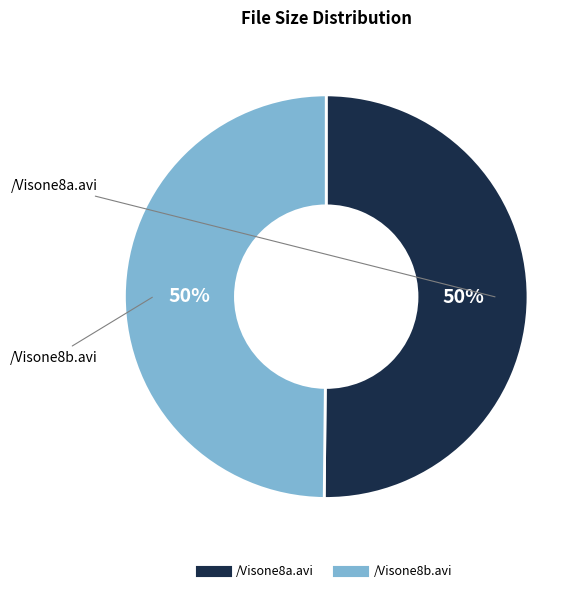

To the nearest percent, what is the combined percentage of /Visone8a.avi and /Visone8b.avi?

100%